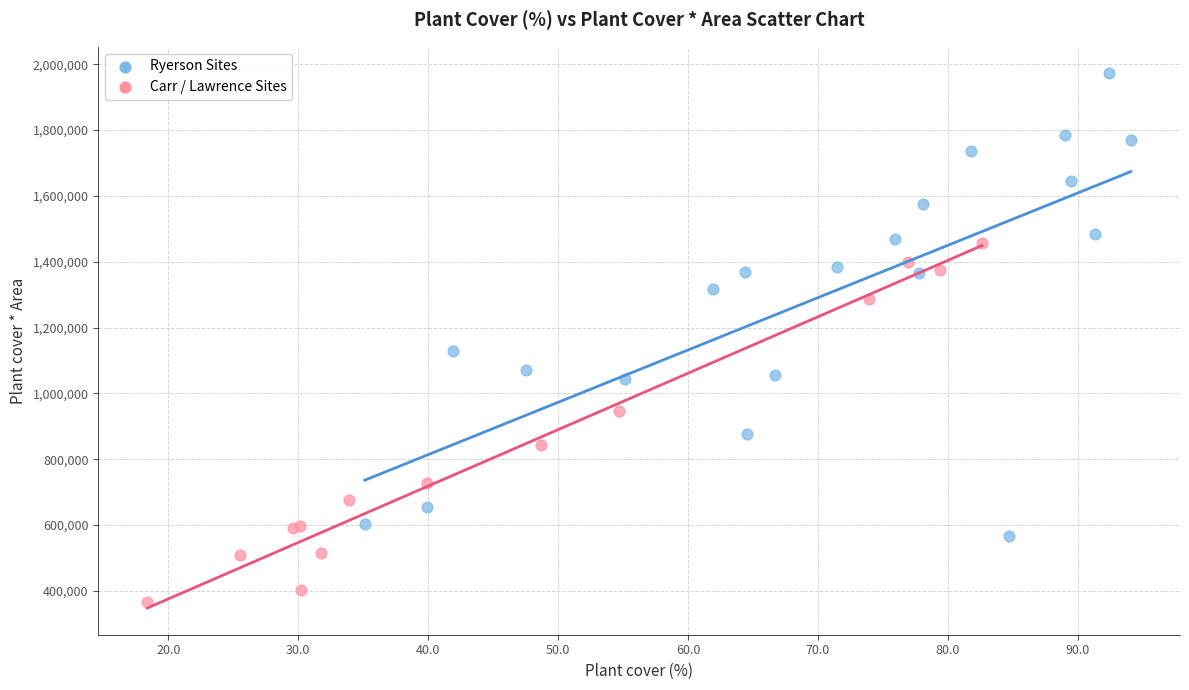

What are all the series names shown in the legend?

Ryerson Sites, Carr / Lawrence Sites